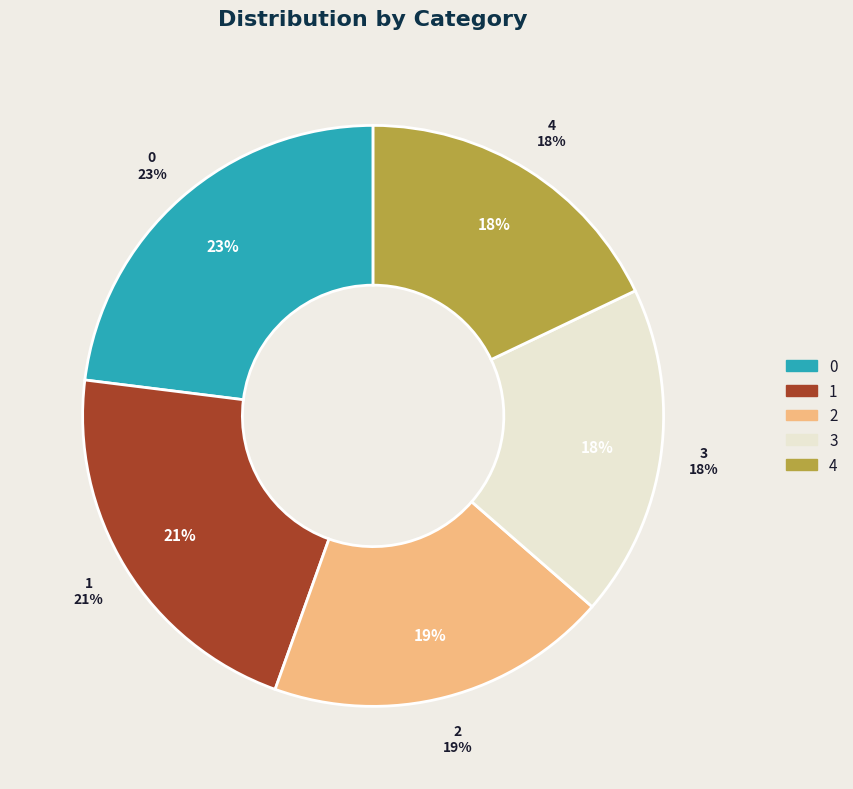

Which has a higher value, 4 or 2?

2